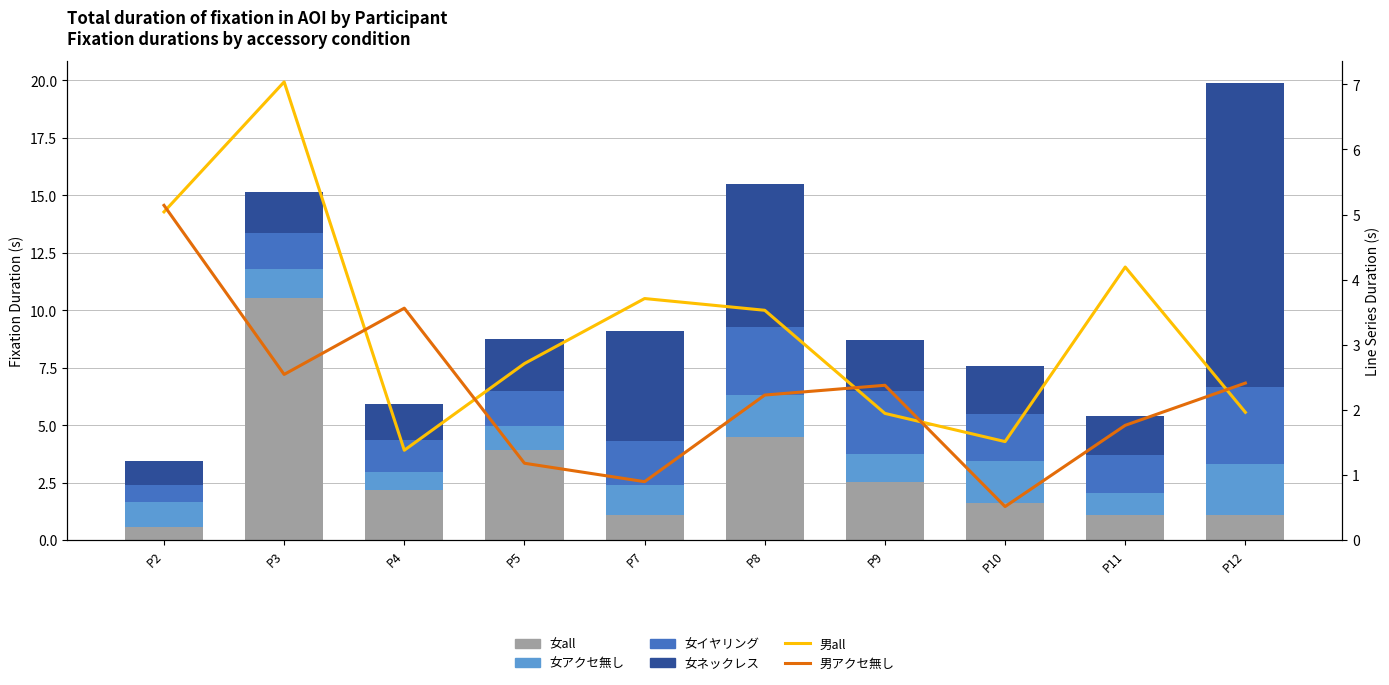

What is the value of the 男all bar at the 5th from the left?

3.7